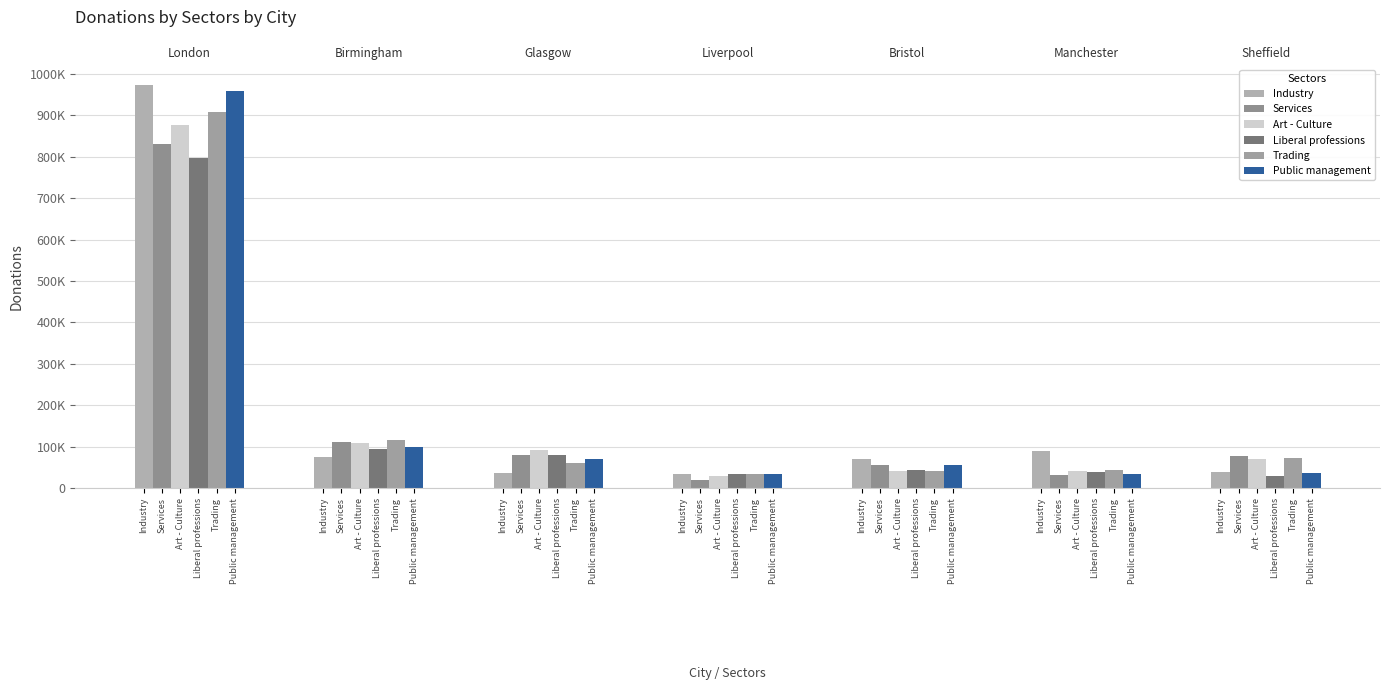

Is it true that Liberal professions equals 80760 at Art - Culture?

True